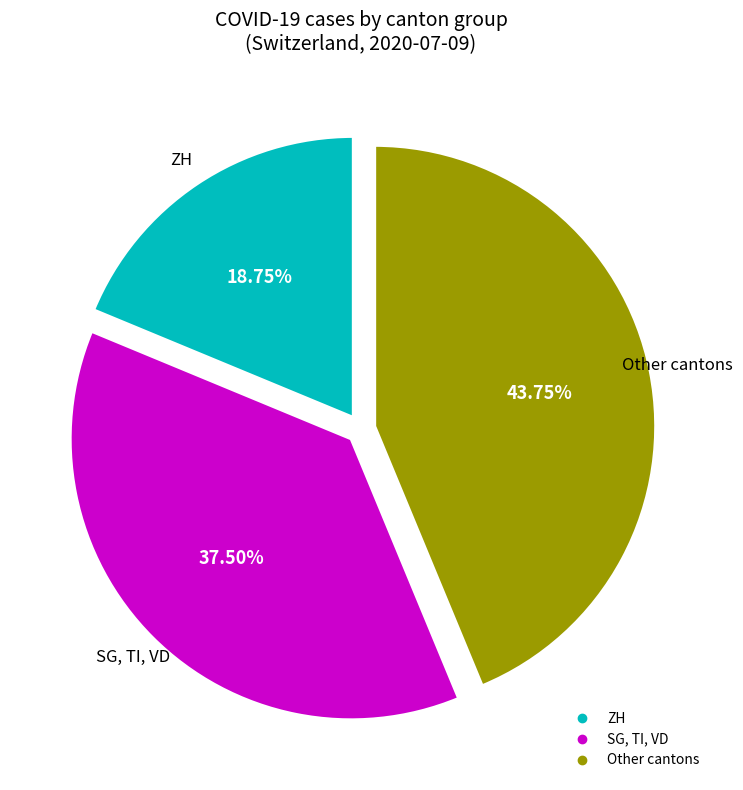

Count the number of slices in the pie.

3